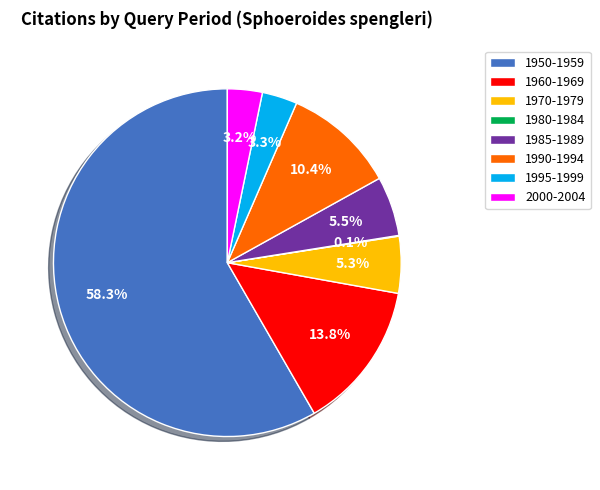

Do 1995-1999 and 1960-1969 together represent more than half of the pie?

No